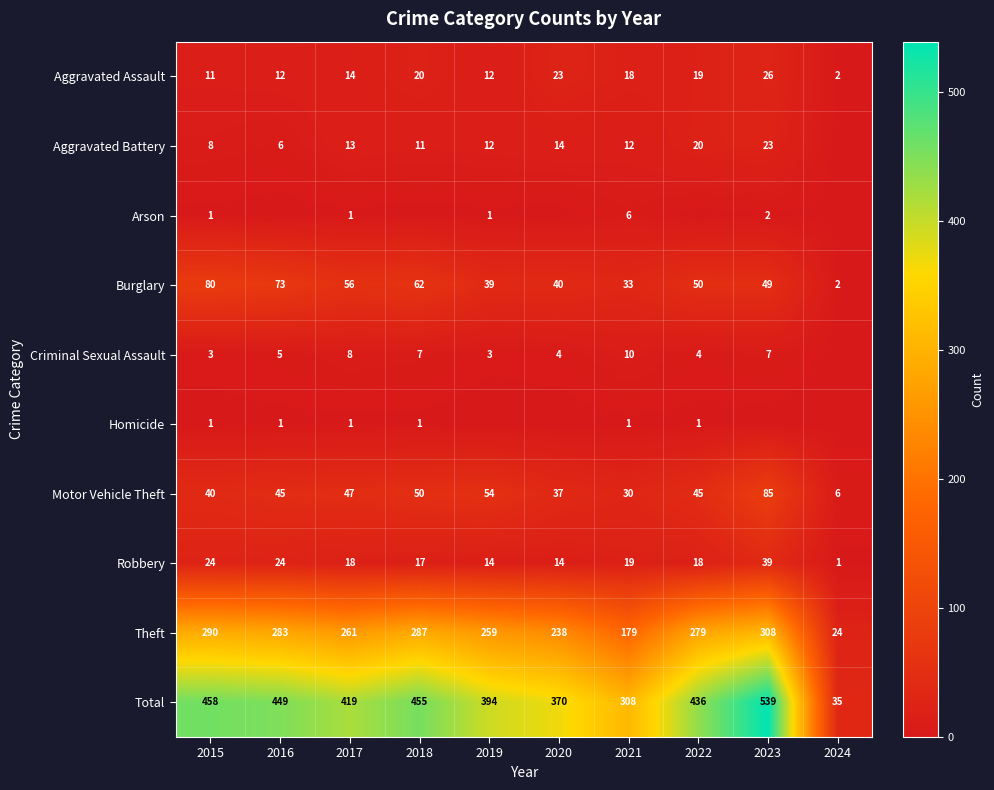

What is the difference between the Robbery values at 2021 and 2023?

20